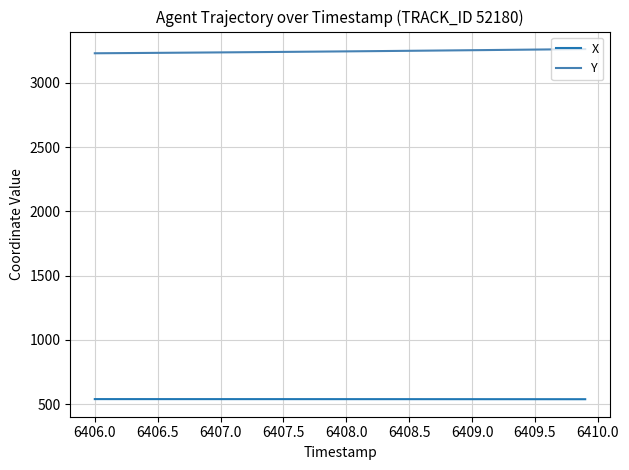

True or false: Y and X cross at least once.

False